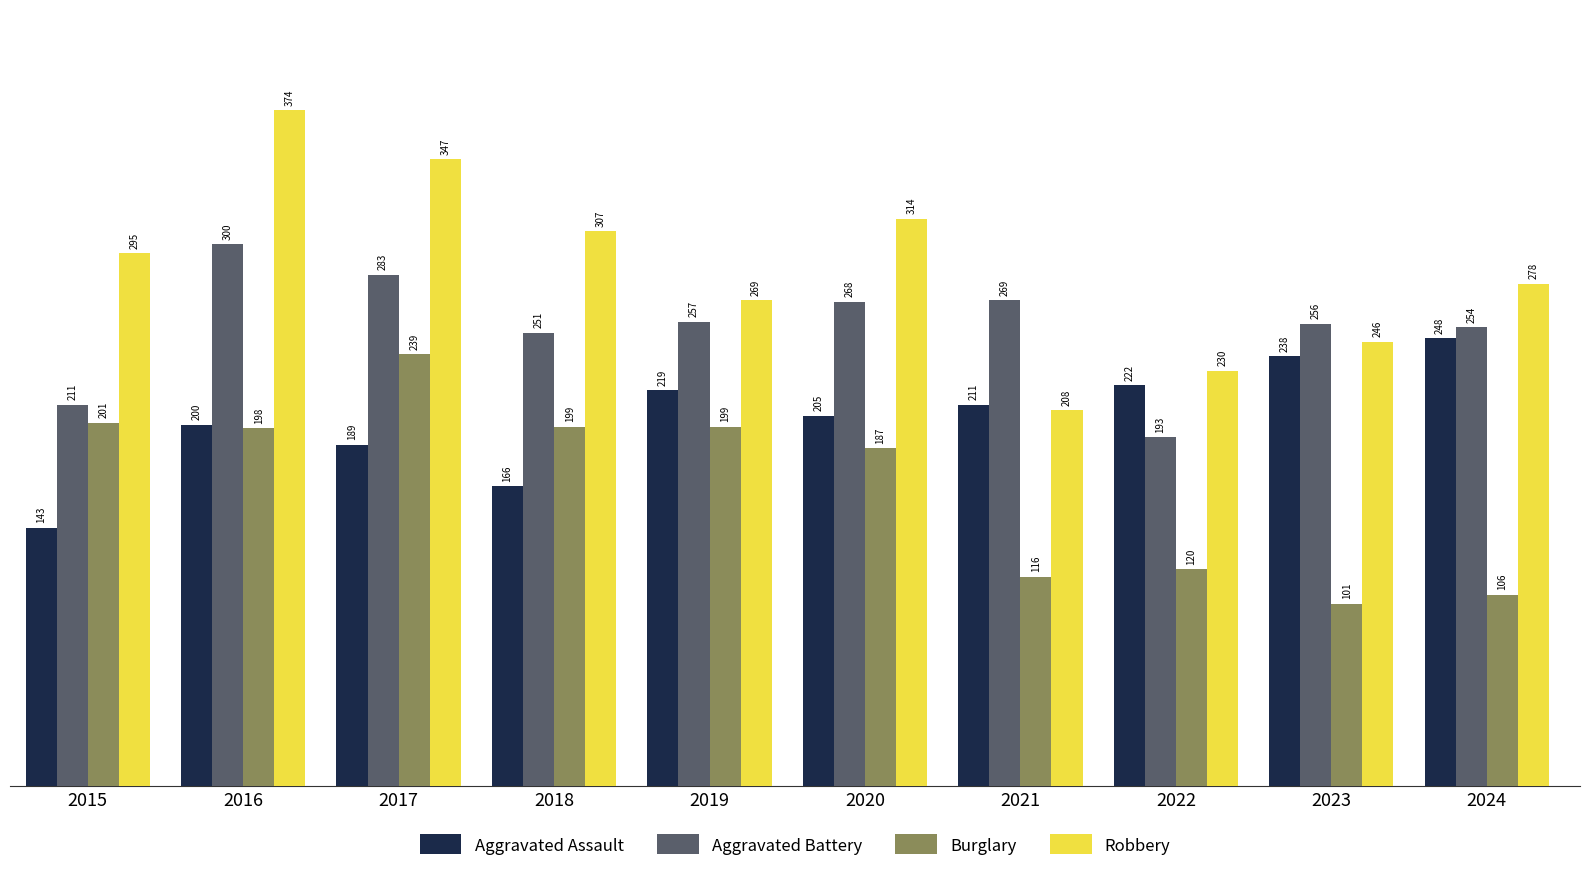

How many bars are there in each group?

4